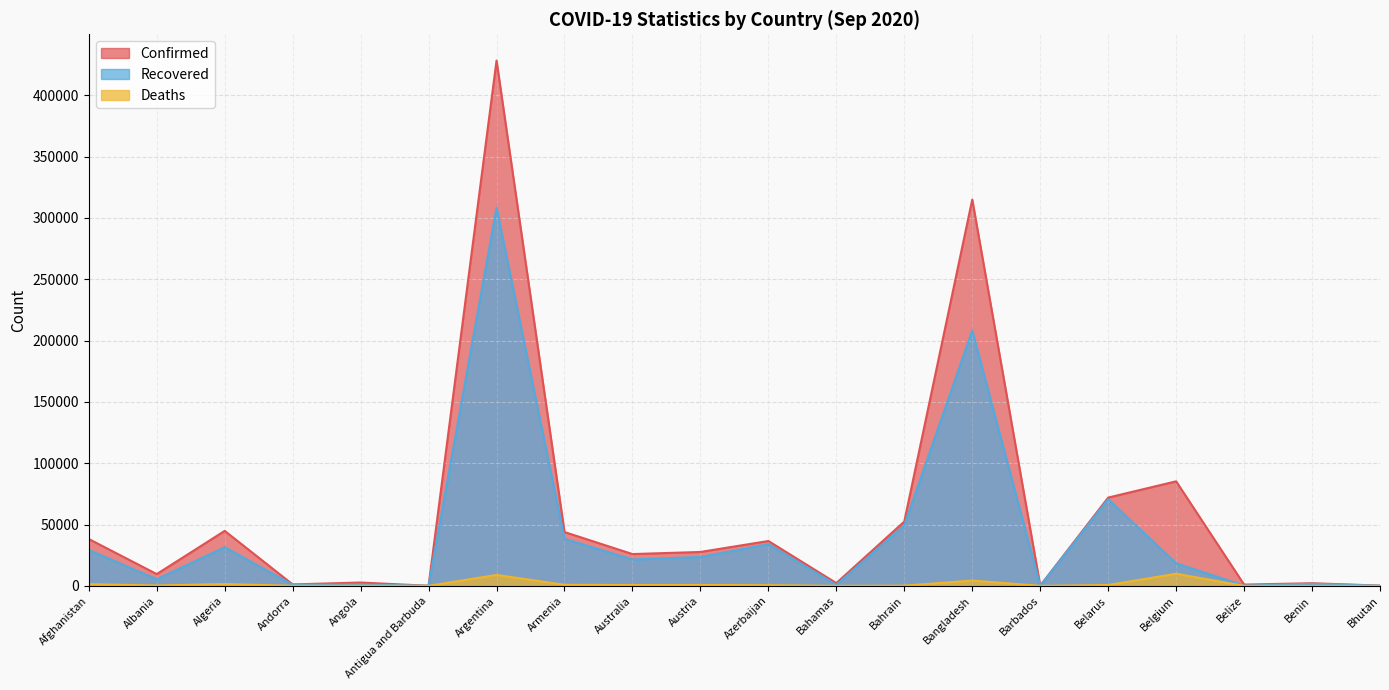

List the series in order of their overall mean, lowest first.

Deaths, Recovered, Confirmed